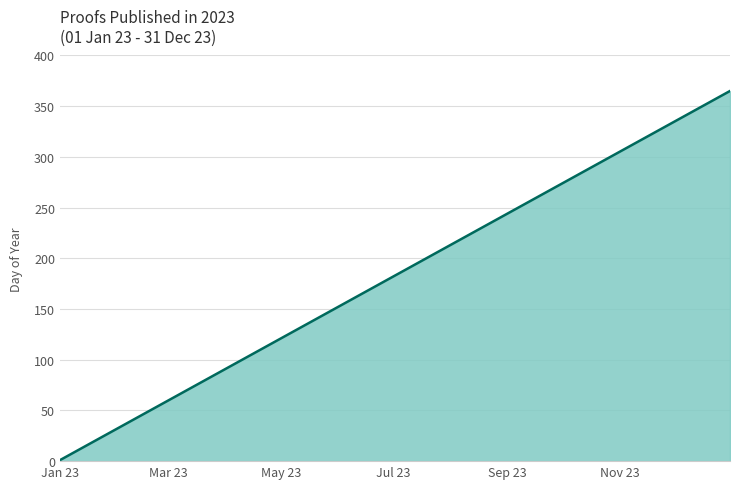

What is the maximum value shown in the chart?

365